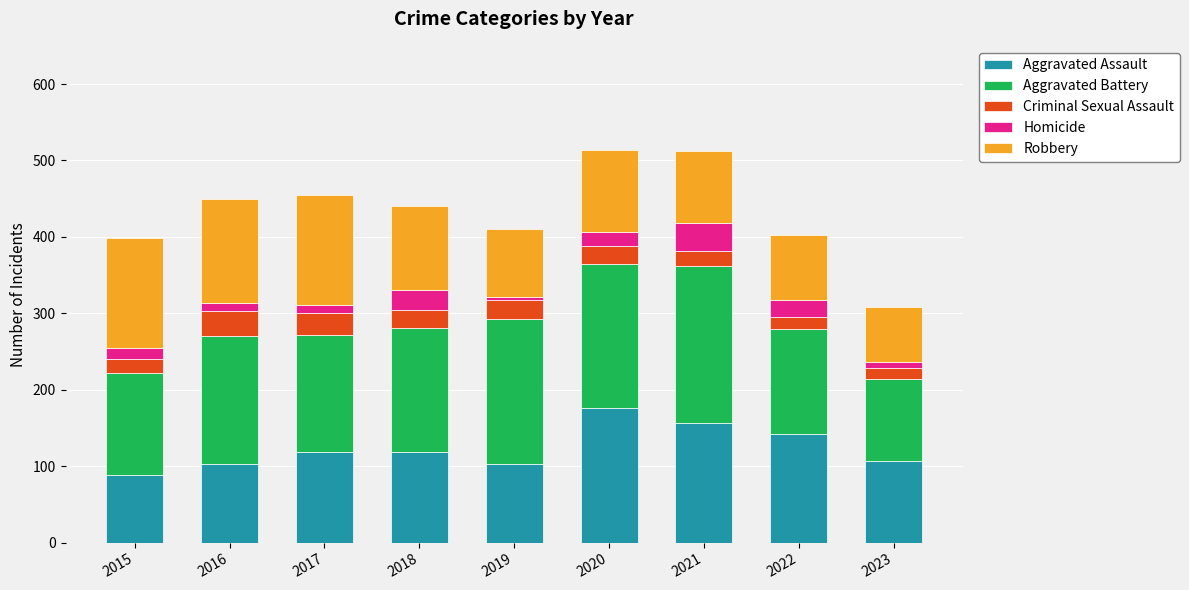

At which label does Aggravated Assault reach its peak?

2020